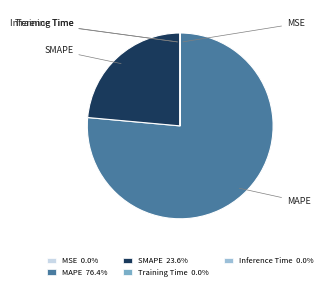

The Inference Time slice represents 1% of the pie. True or false?

False